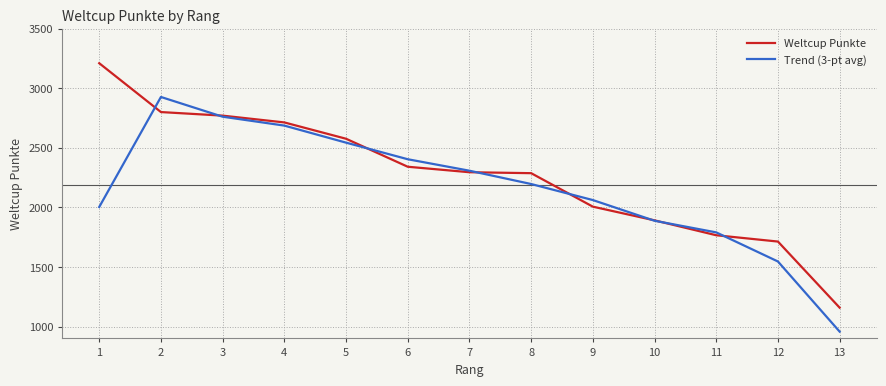

Where do Trend (3-pt avg) and Weltcup Punkte first cross each other?

1 and 2